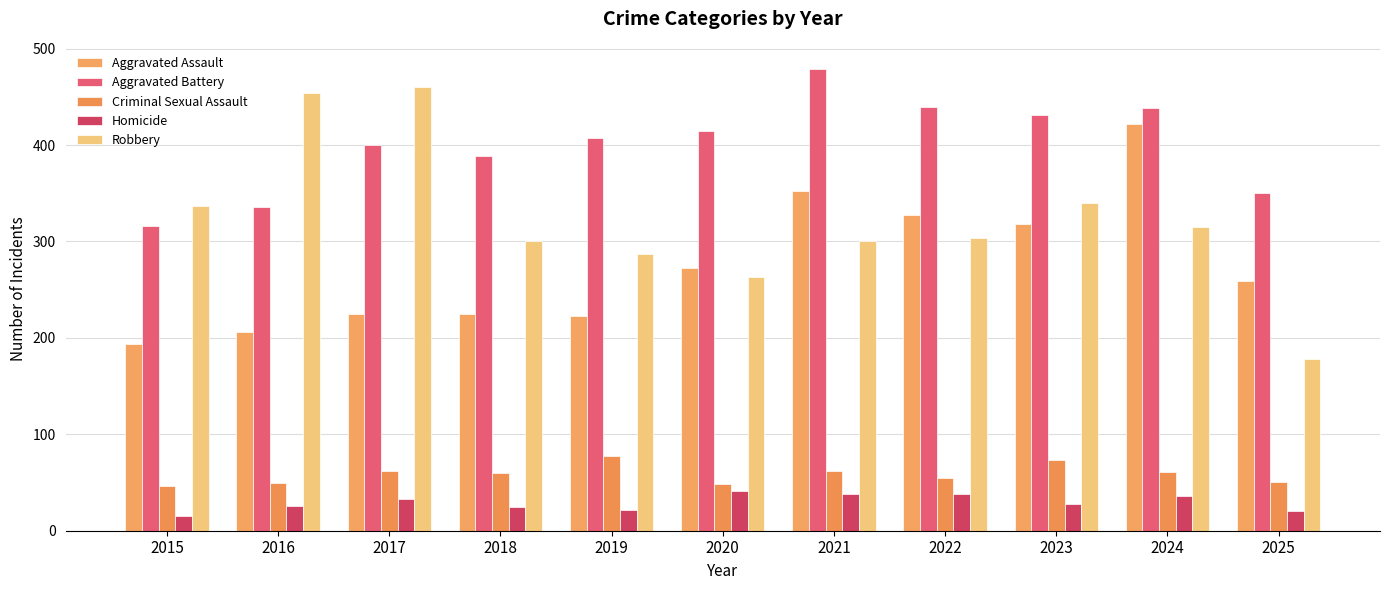

What is the value of the Aggravated Assault bar at the 1st from the left?

194